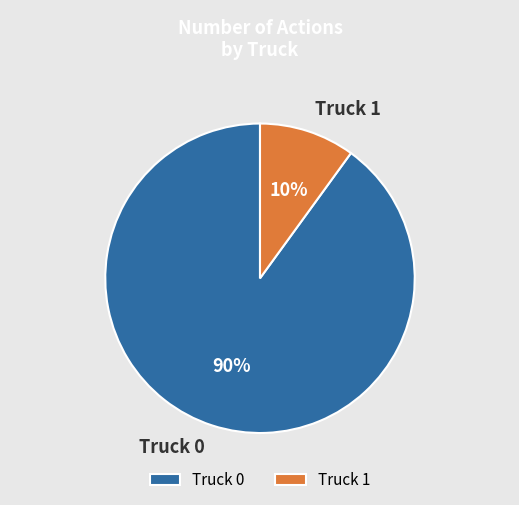

What percentage is the Truck 1 slice, to the nearest percent?

10%